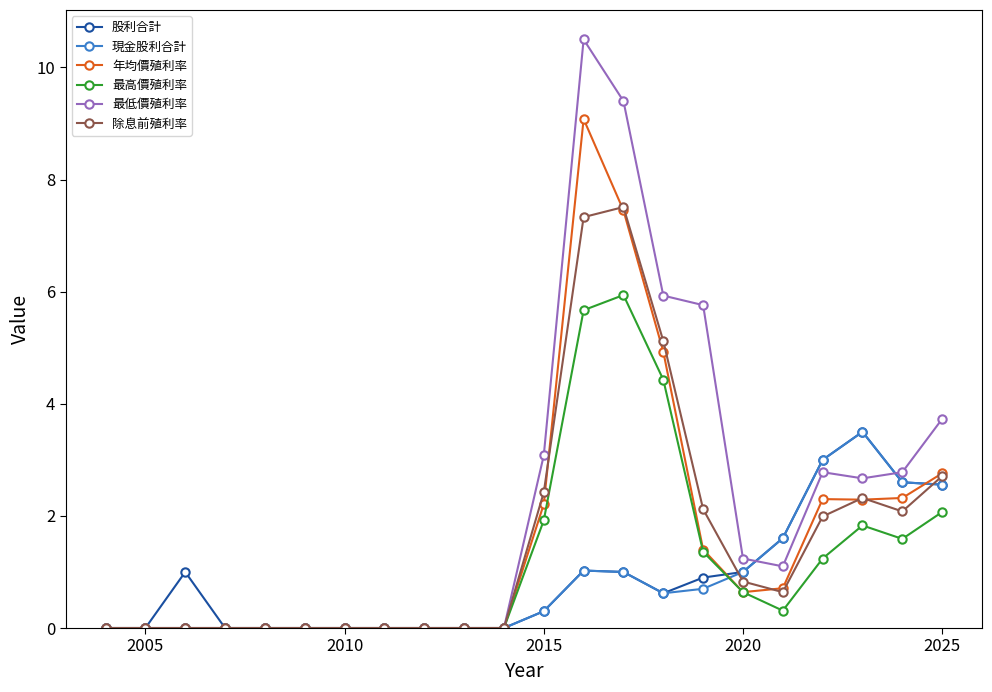

Which series has the largest range (max minus min)?

最低價殖利率